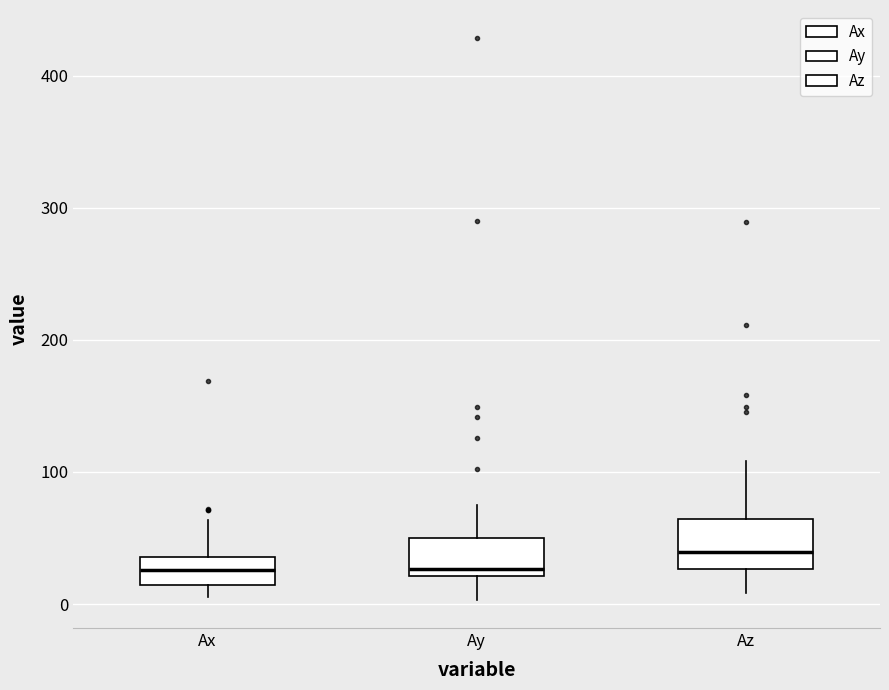

Where does the median line of the box for Ax sit on the y-axis? The values are not printed on the chart, so give them approximately, as read against the axis.

30